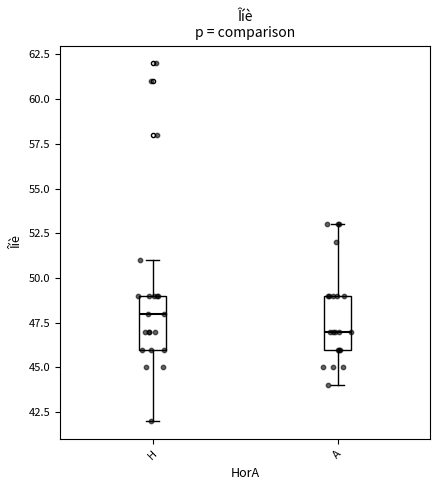

Which box has the highest median line?

H